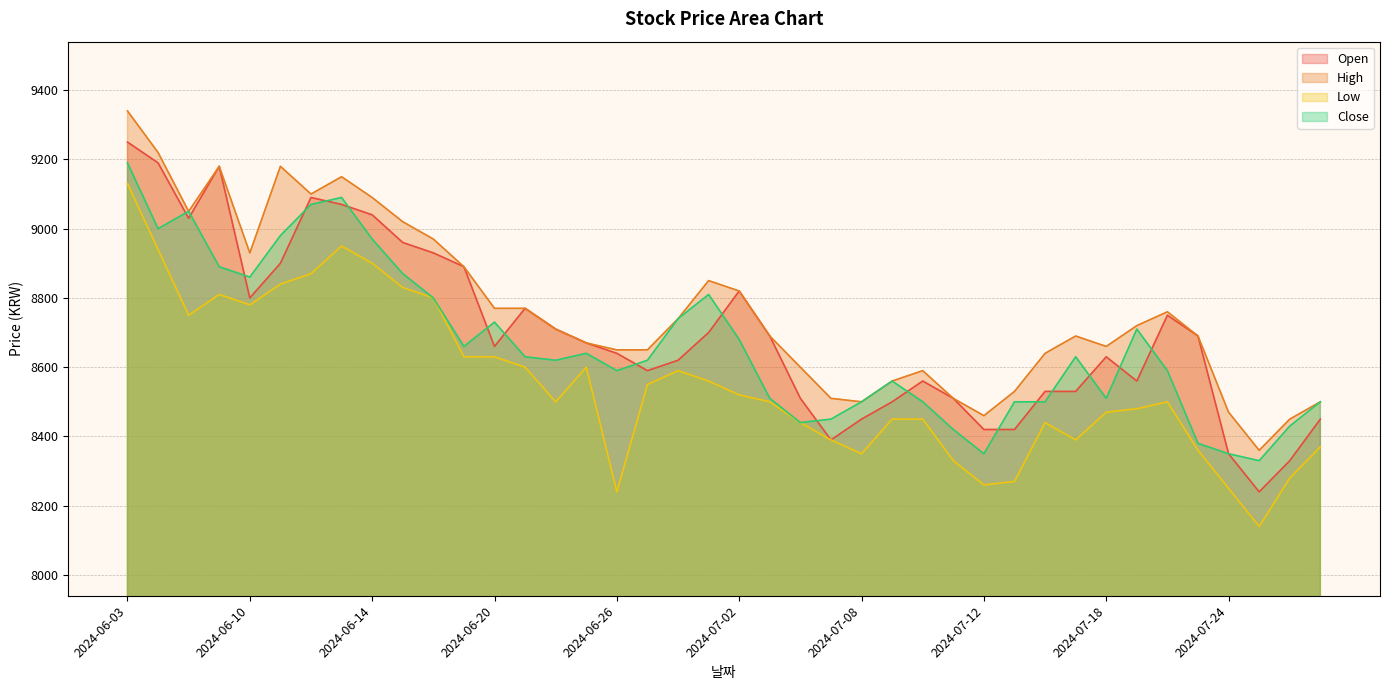

True or false: Low and Open intersect in this chart.

False